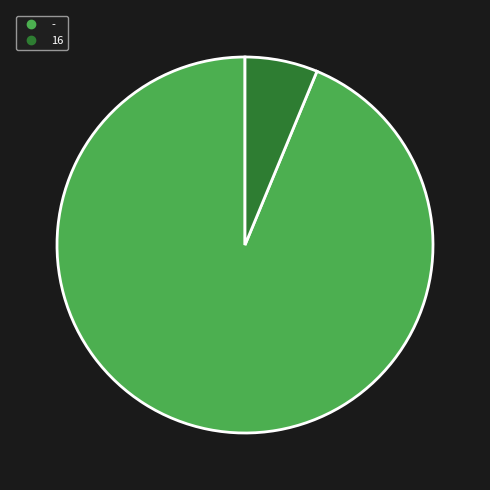

What percentage do - and 16 together represent?

100.0%